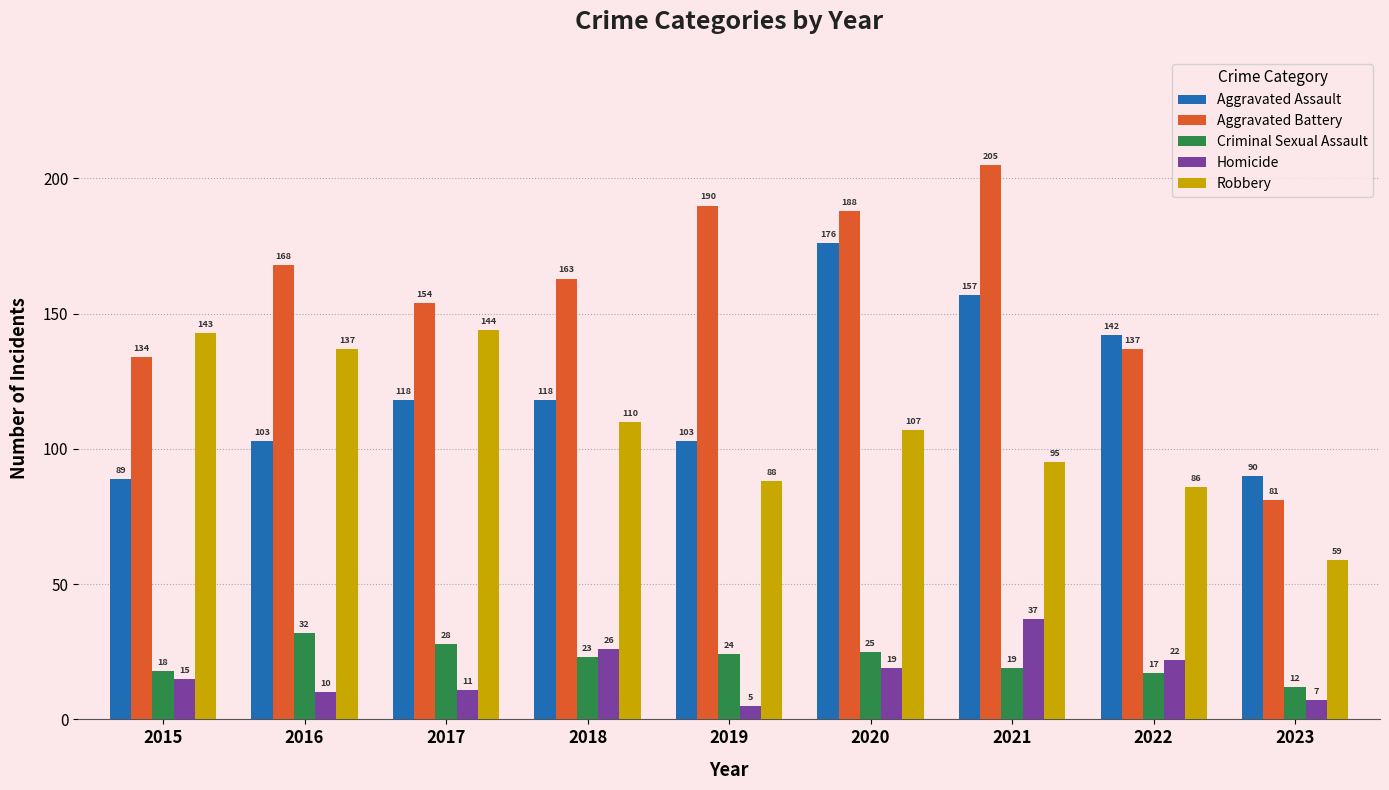

What is the sum of all Robbery values?

969